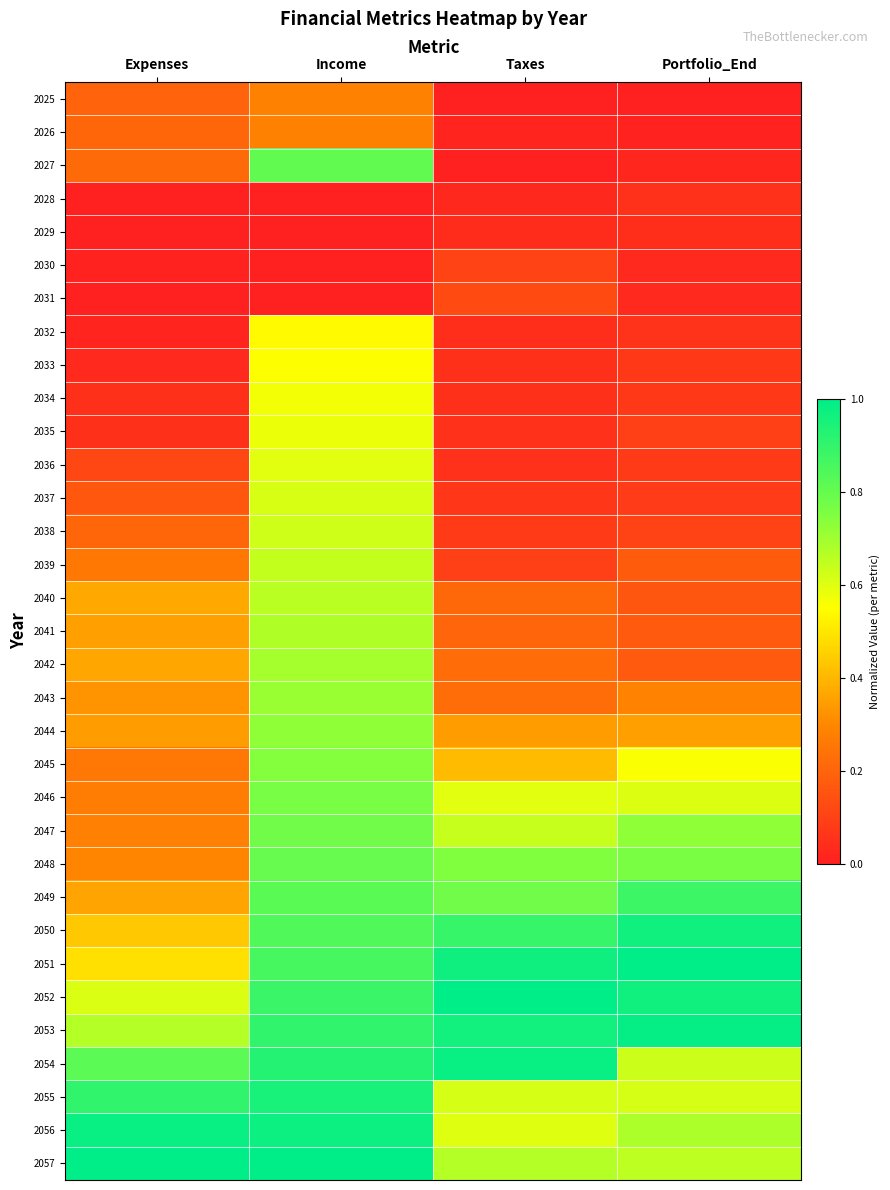

What is the maximum value shown in the chart?

1.0